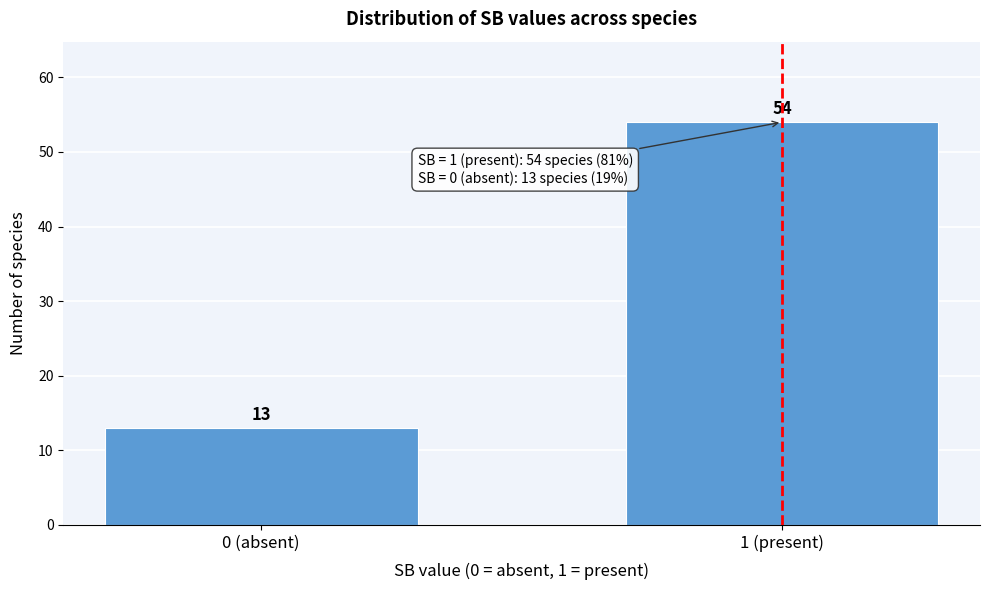

Reading left to right, extract all data points from this chart.

0 (absent)=13	1 (present)=54